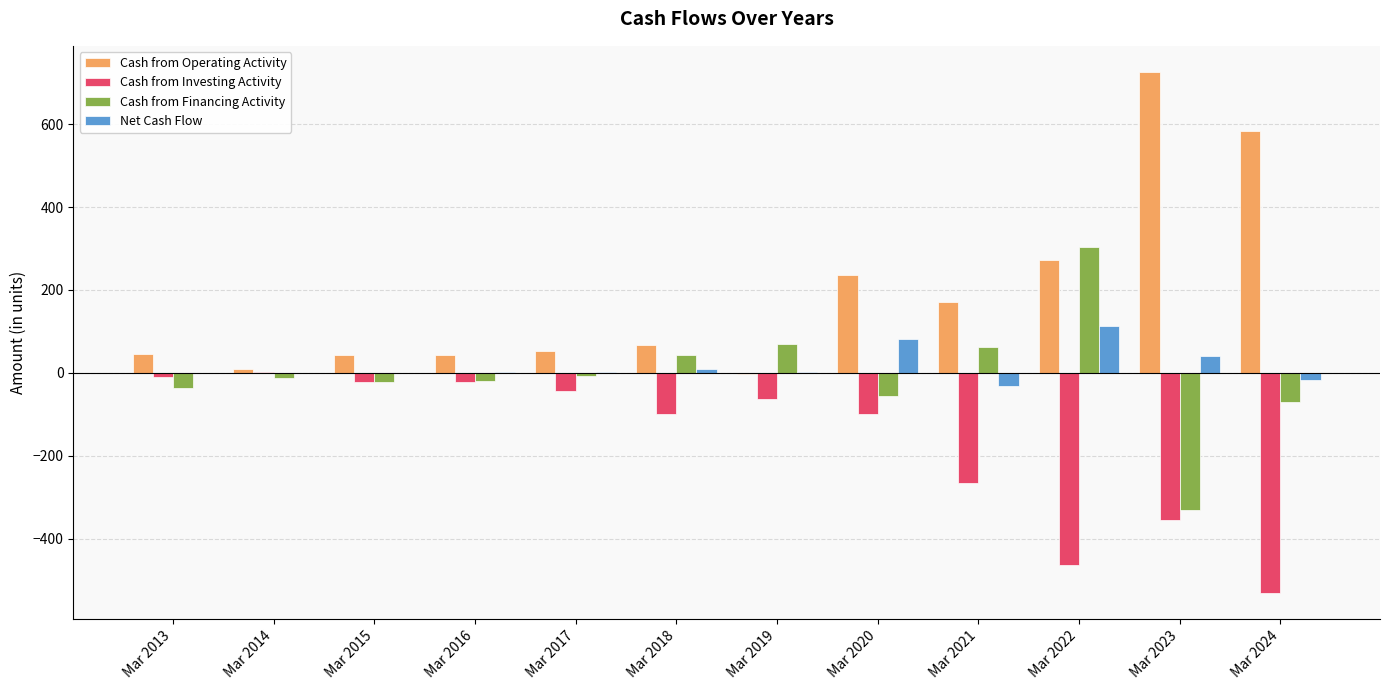

What is the highest value of the Cash from Operating Activity series?

726